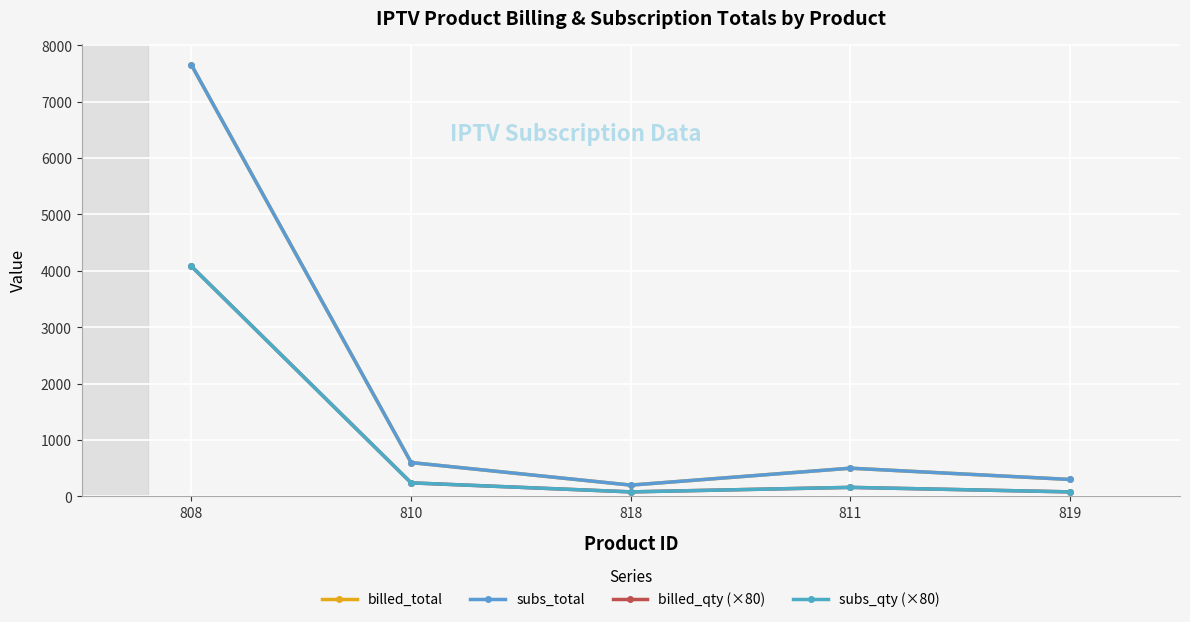

What is the value of the billed_total point at the 5th from the left?

300.0